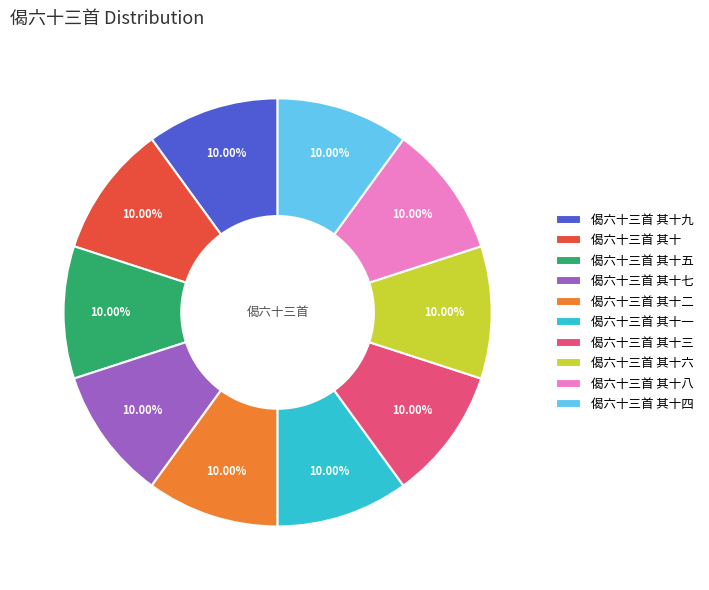

What percentage is the 偈六十三首 其十四 slice, to the nearest percent?

10%